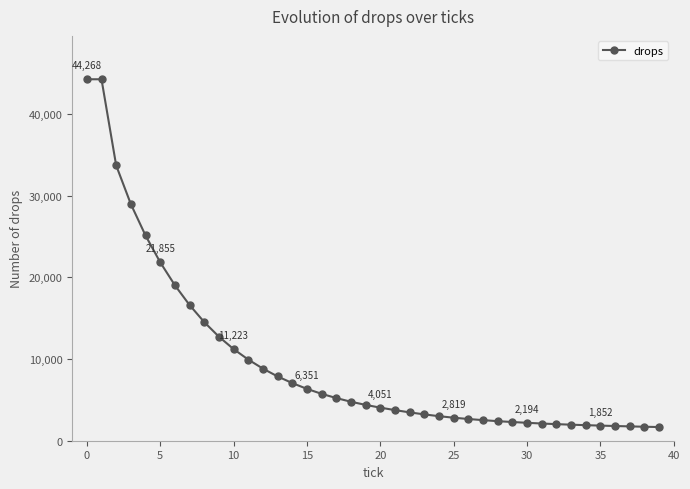

What is the smallest value displayed?

1675